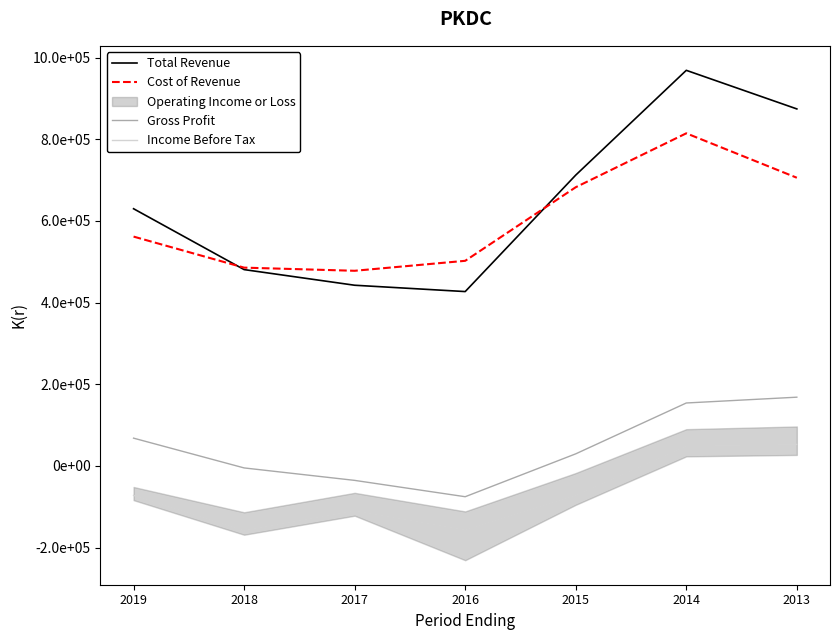

True or false: Total Revenue and Gross Profit cross at least once.

False